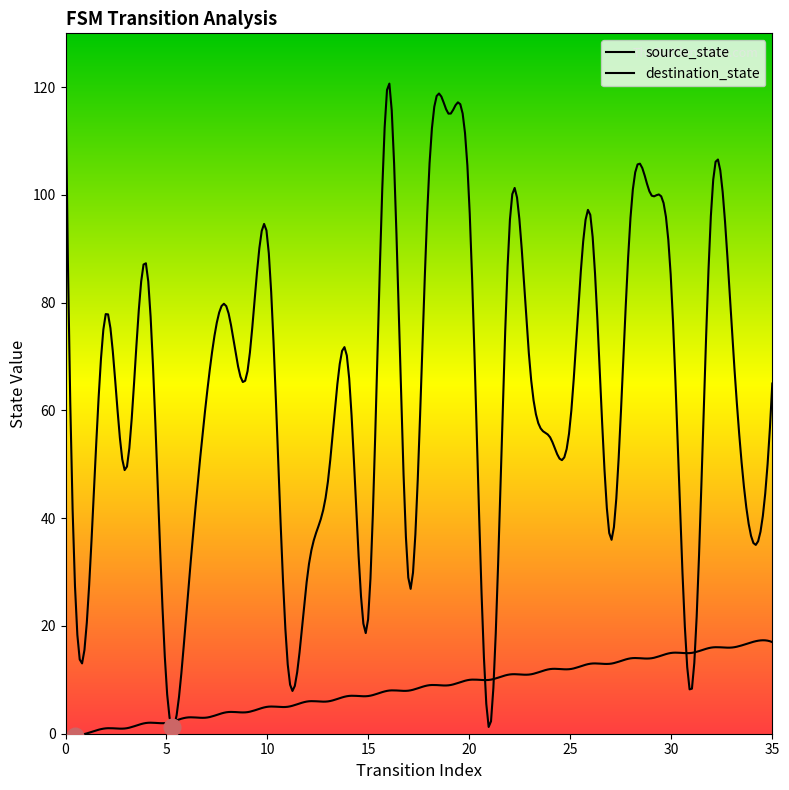

At which category is the sum across all series the highest?

16